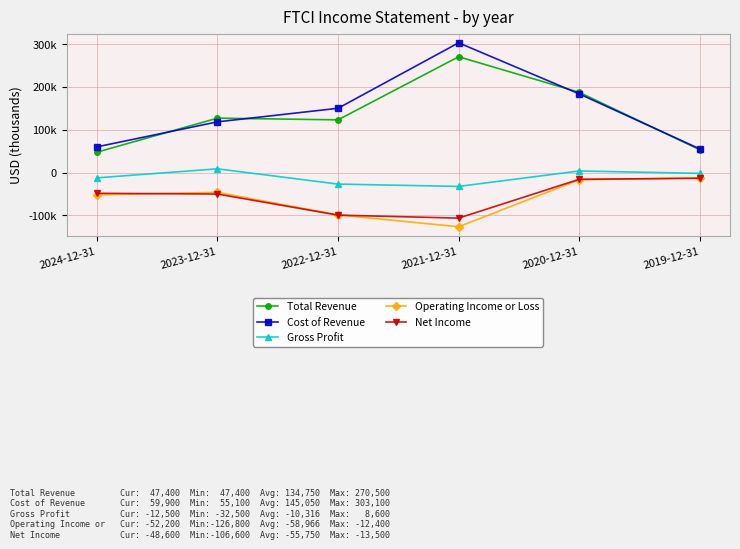

Where is the first local minimum for Gross Profit?

2021-12-31